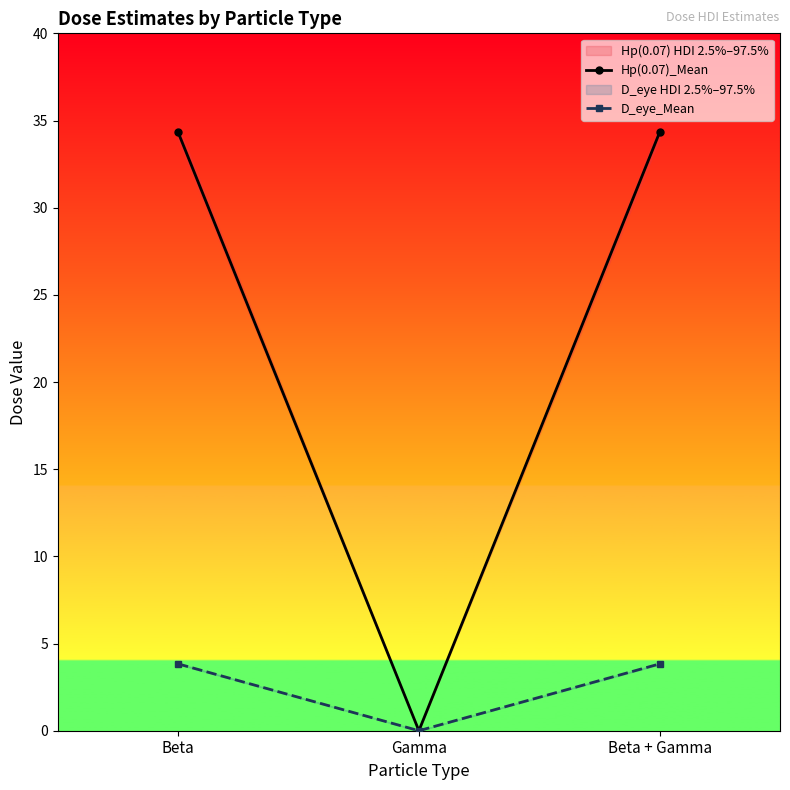

Count the number of categories in the chart.

3